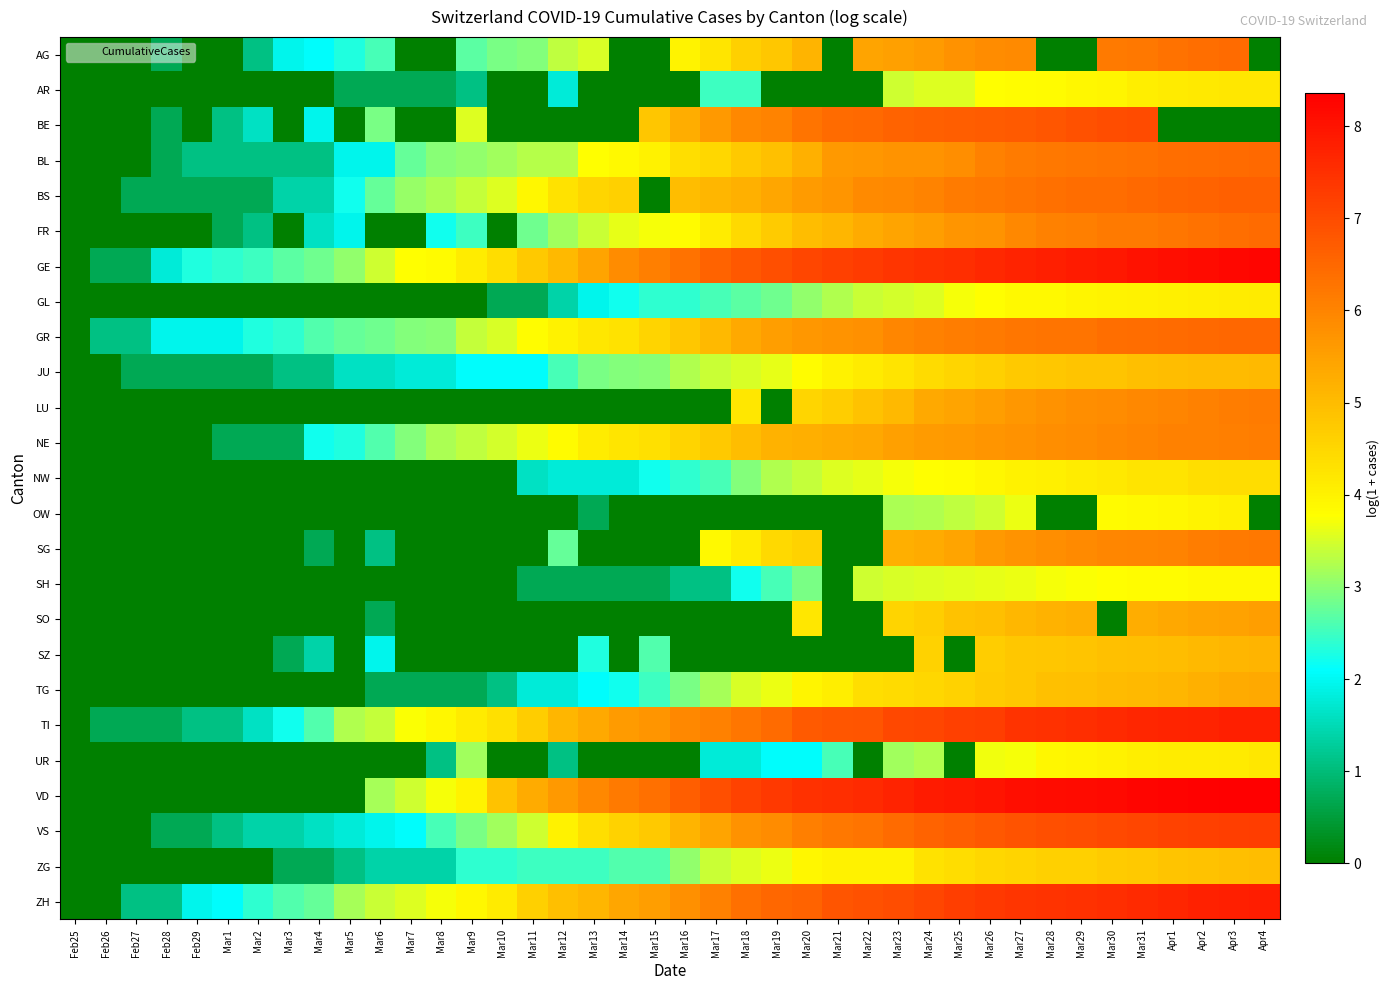

Between Mar30 and Apr2, which series saw the biggest shift?

BE